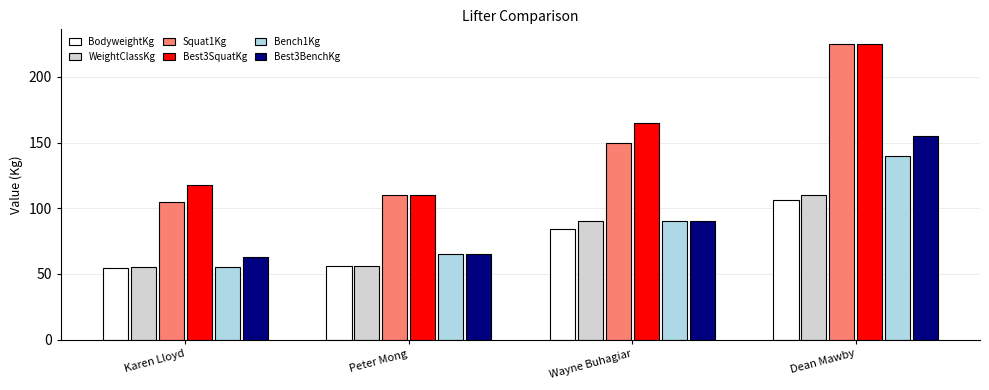

How many values in the WeightClassKg series are below 90?

2